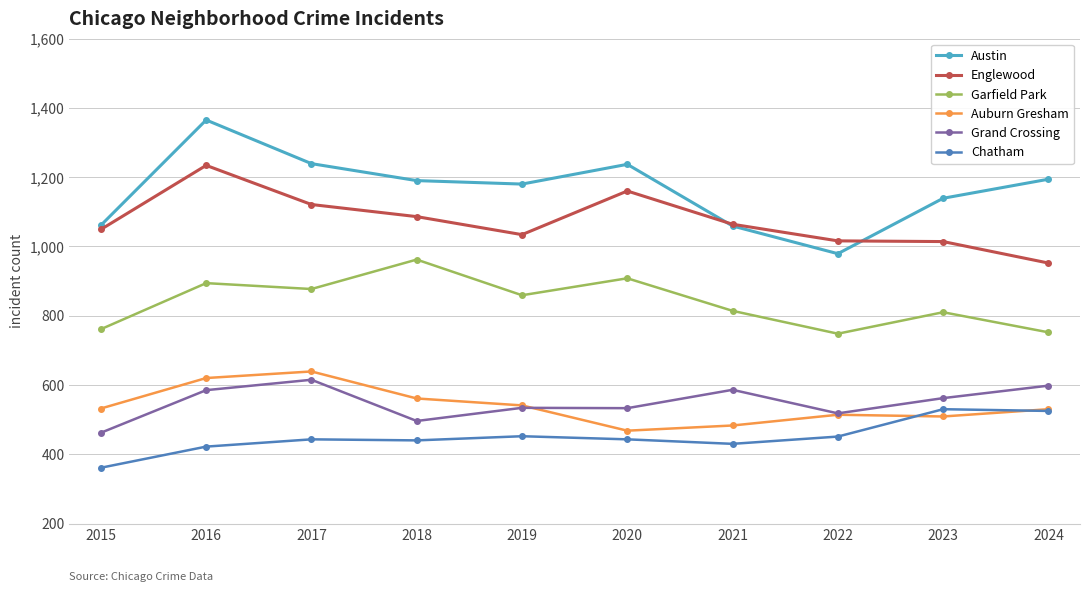

Which series has the widest spread of values?

Austin